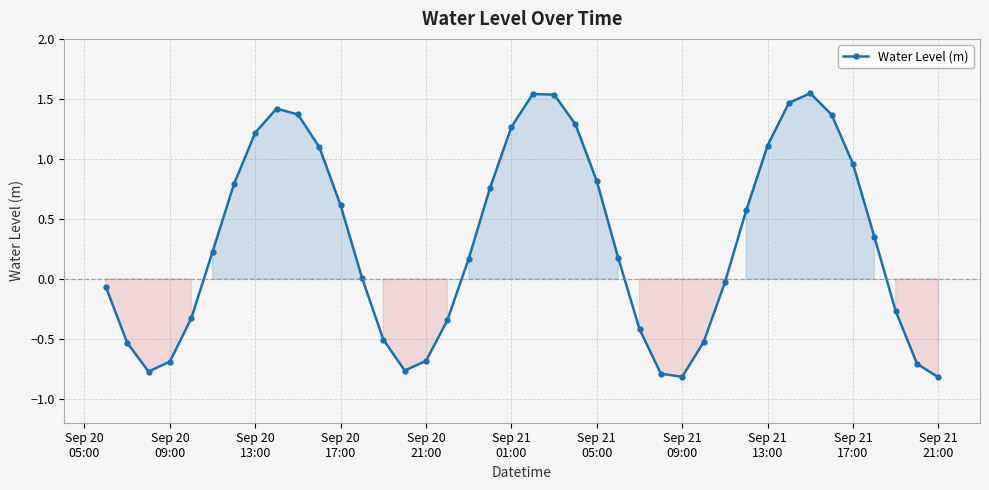

How many points are higher than both their immediate neighbors (excluding endpoints)?

3